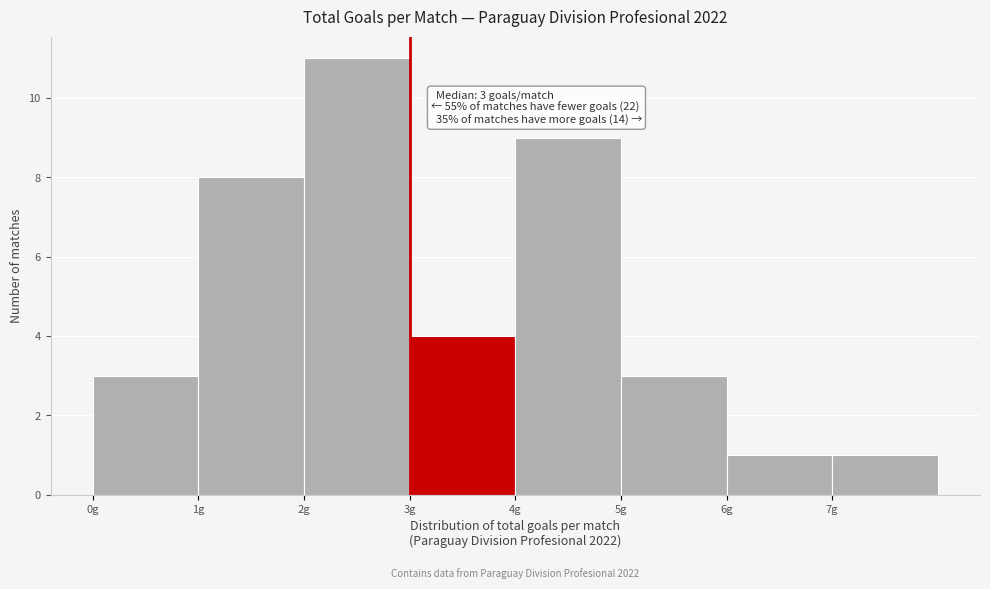

Which range on the x-axis has the tallest bar?

2 to 3